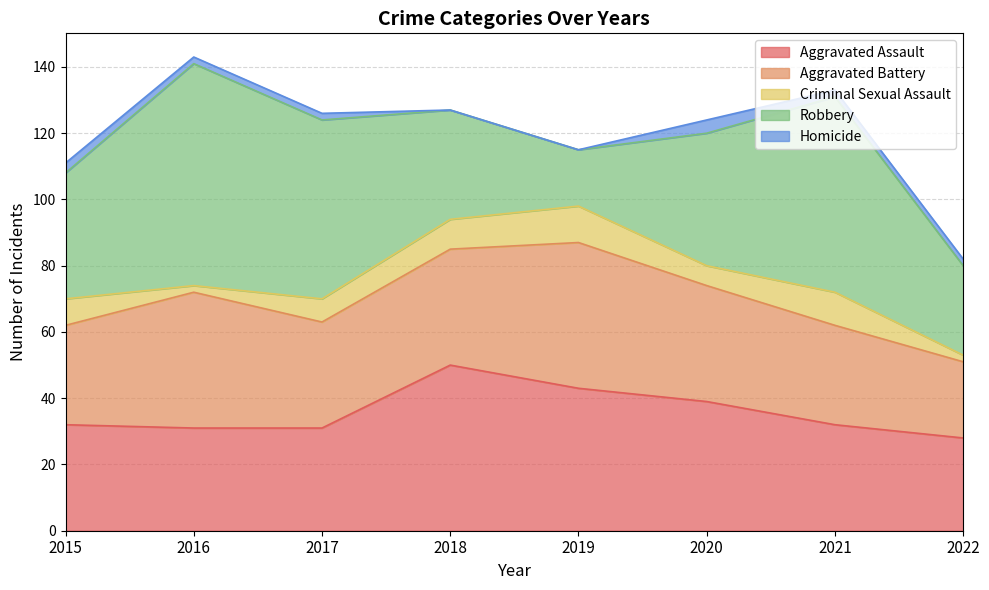

List the labels in order of Homicide value, largest first.

2020, 2015, 2016, 2017, 2021, 2022, 2018, 2019